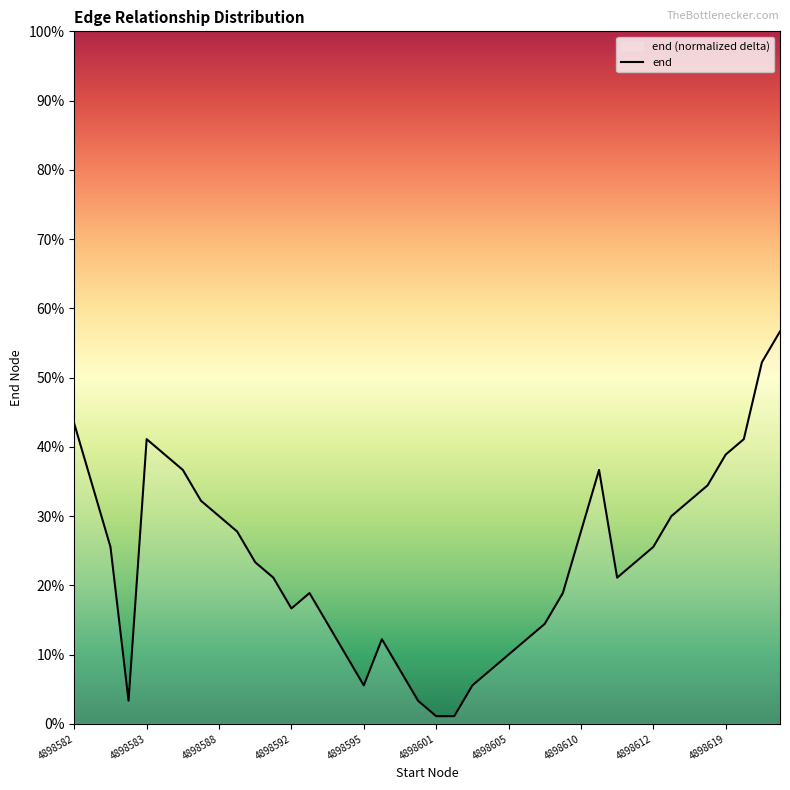

What is the value of the 35th point from the left?

0.3